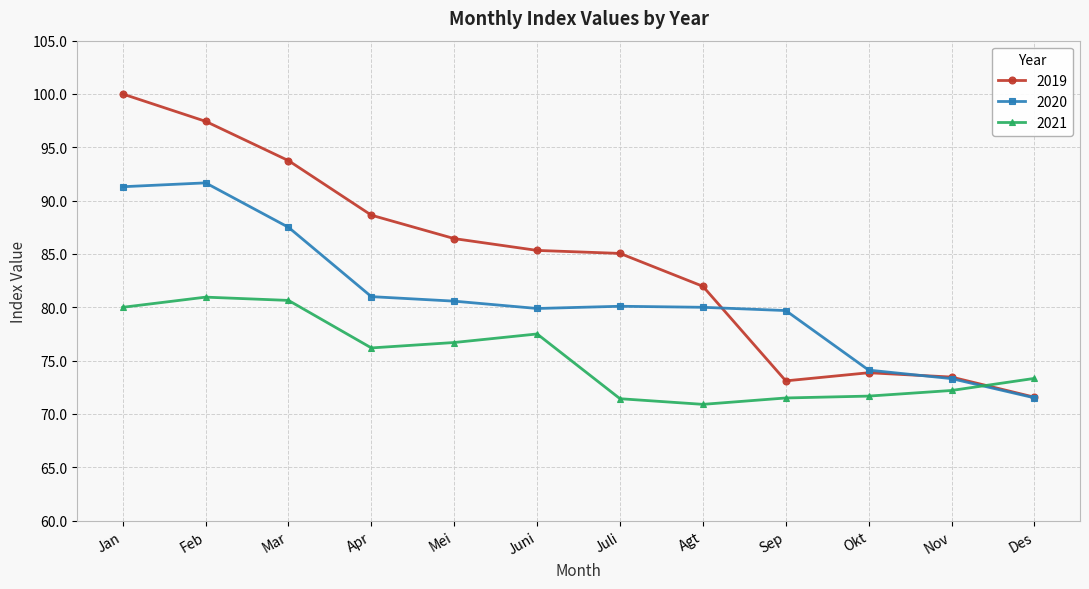

How many categories are shown in the chart?

12